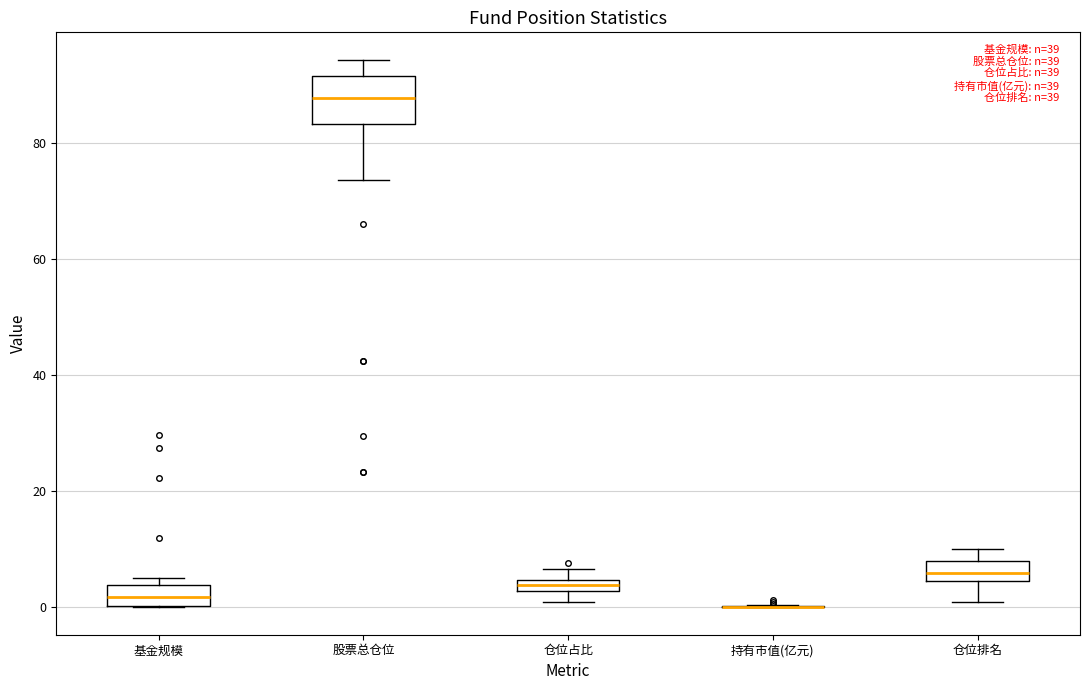

Where does the lower whisker of the box for 仓位占比 end on the y-axis? The values are not printed on the chart, so give them approximately, as read against the axis.

0